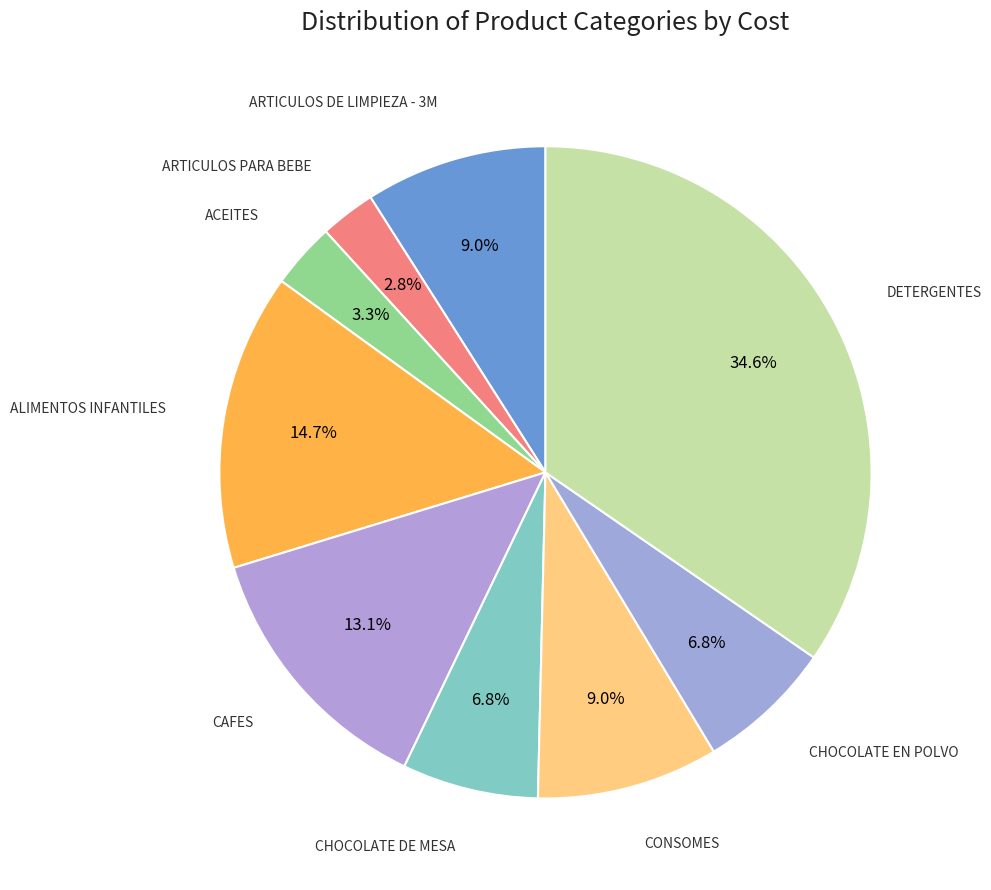

What is the total percentage of DETERGENTES and CHOCOLATE EN POLVO?

41.4%